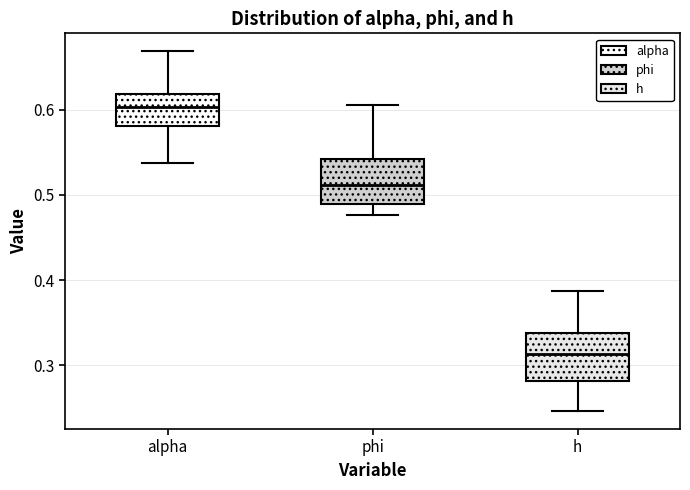

Which box's median line is the lowest?

h